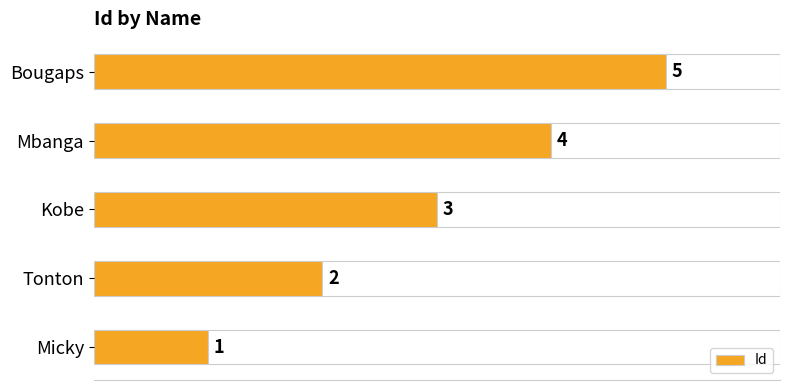

At which label is Id closest to 3?

Kobe